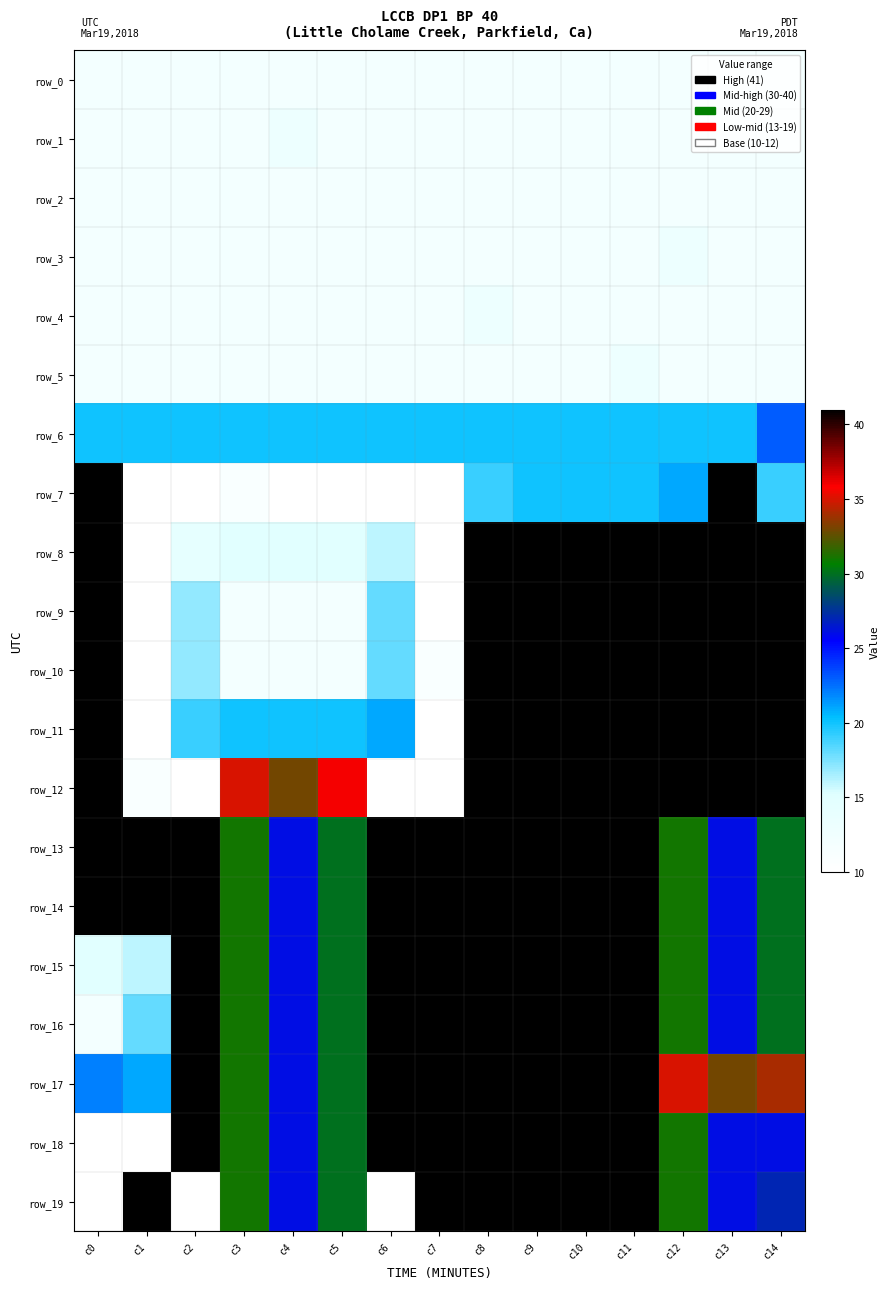

What is the total value across all series at c12?

540